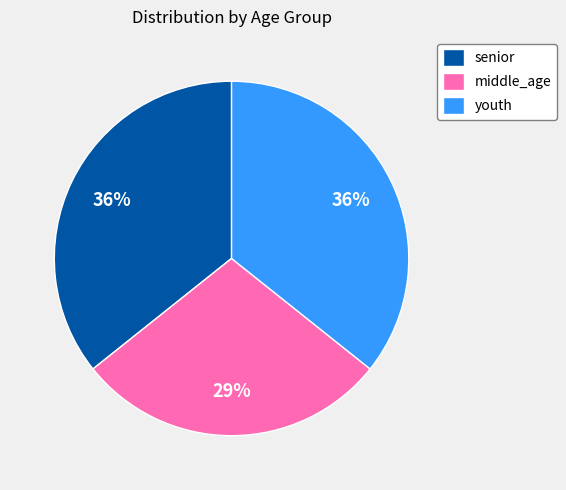

The youth slice represents 29% of the pie. True or false?

False